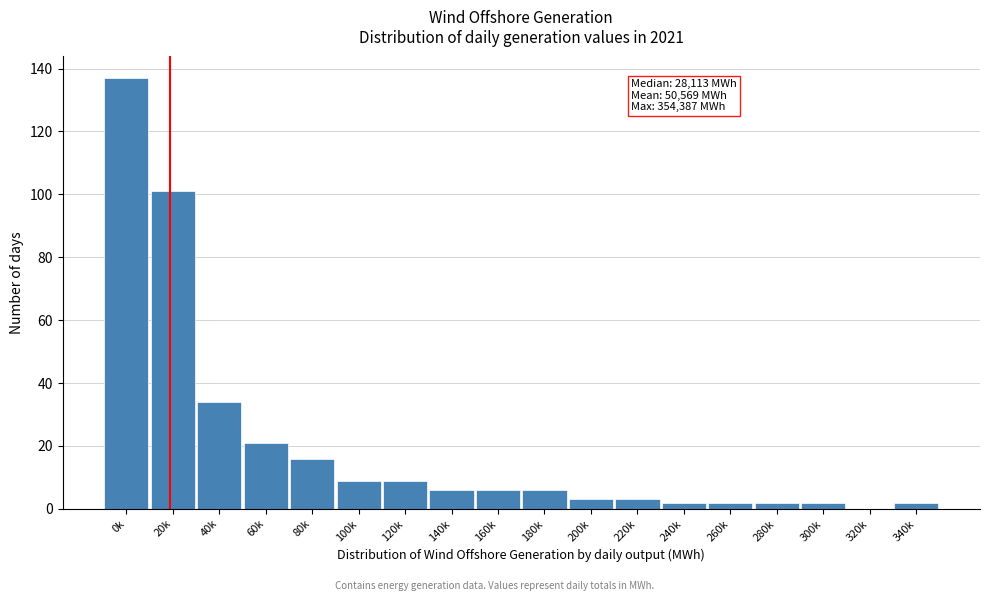

Reading right to left, what are all the values shown in this chart?

340k=2	320k=0	300k=2	280k=2	260k=2	240k=2	220k=3	200k=3	180k=6	160k=6	140k=6	120k=9	100k=9	80k=16	60k=21	40k=34	20k=101	0k=137